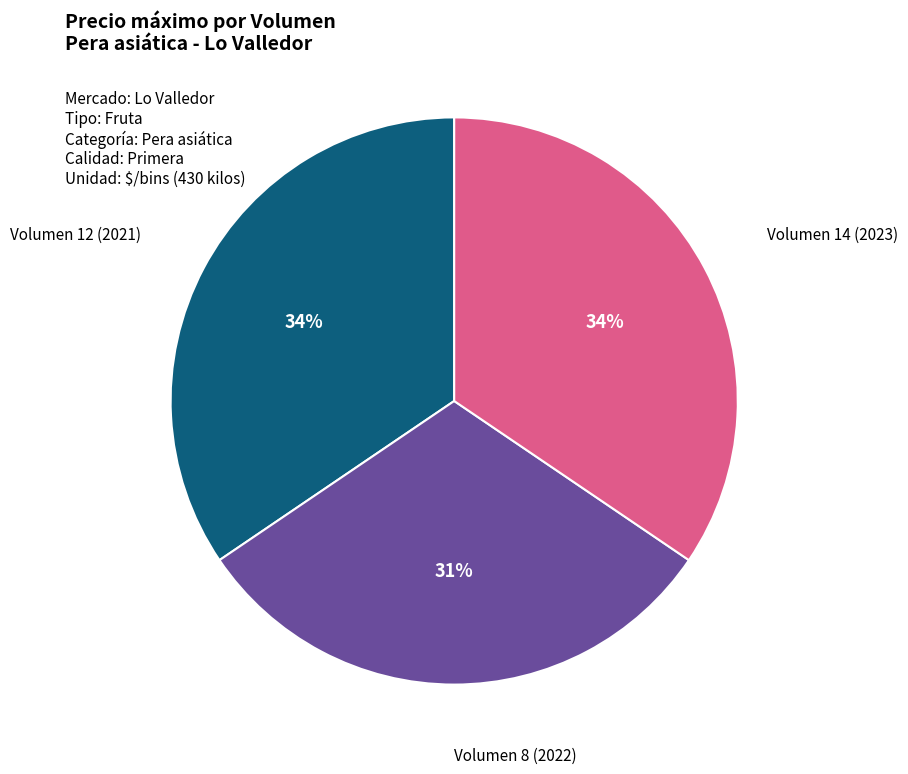

To the nearest percent, what is the average slice percentage?

33%